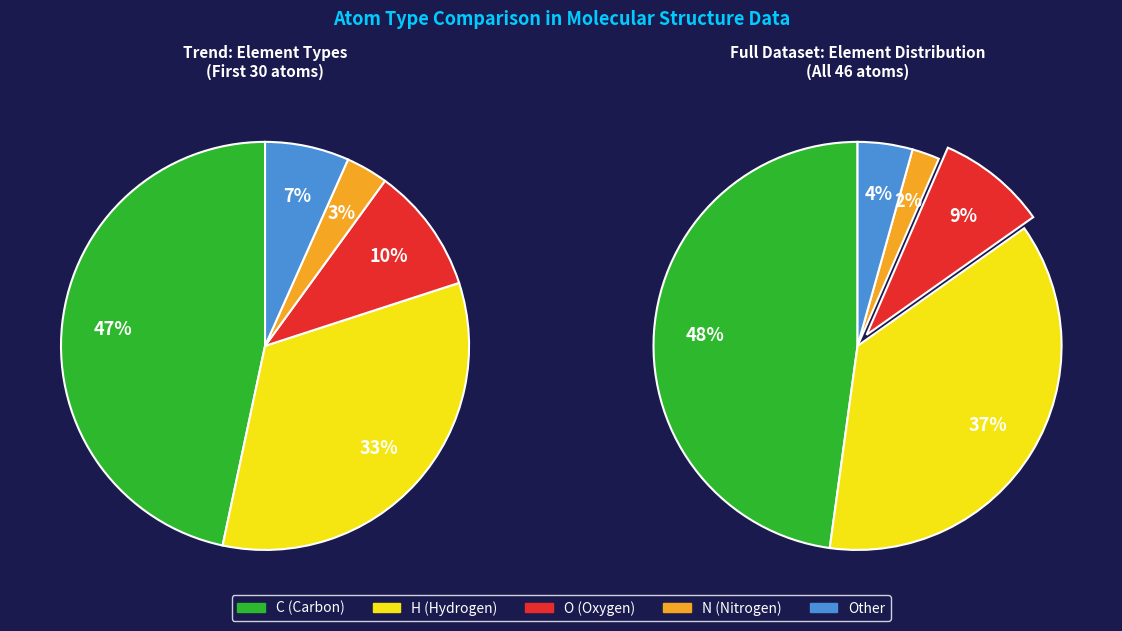

How many slices are in this pie chart?

5